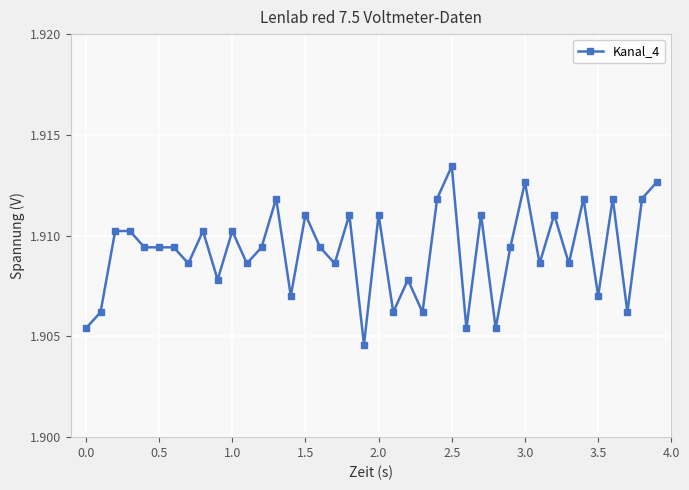

How many values are between 1 and 2?

40